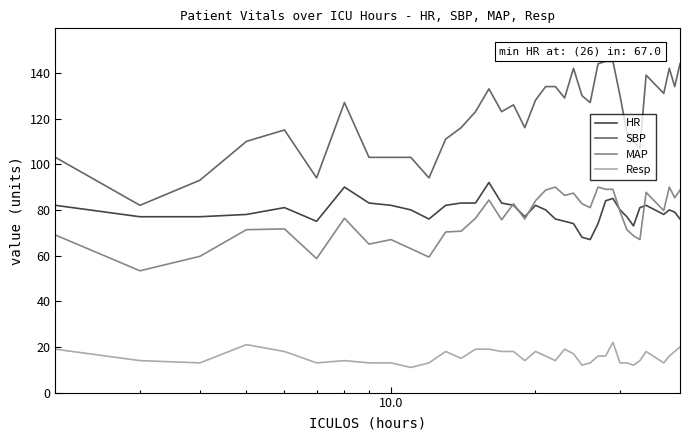

Which series has the largest total across all categories?

SBP